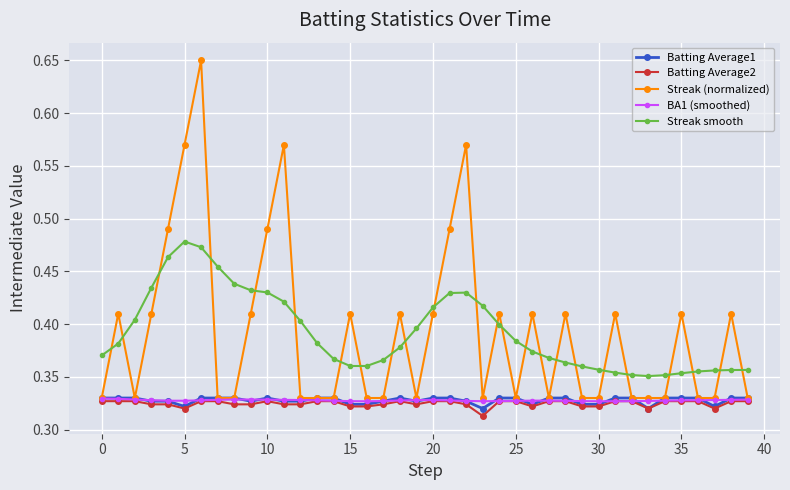

Which series has the widest spread of values?

Streak (normalized)